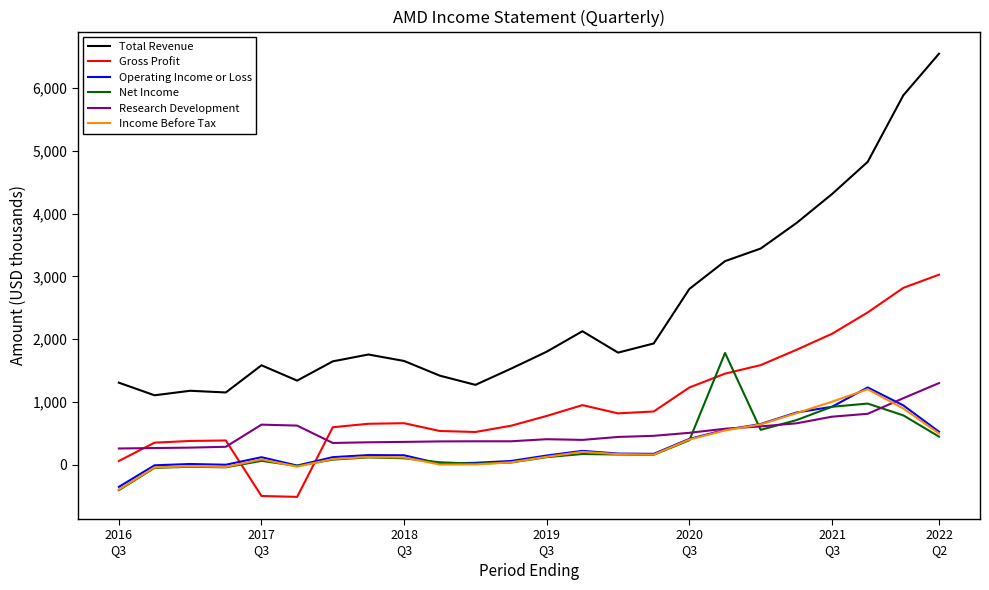

At how many categories does at least one series exceed 2087?

9